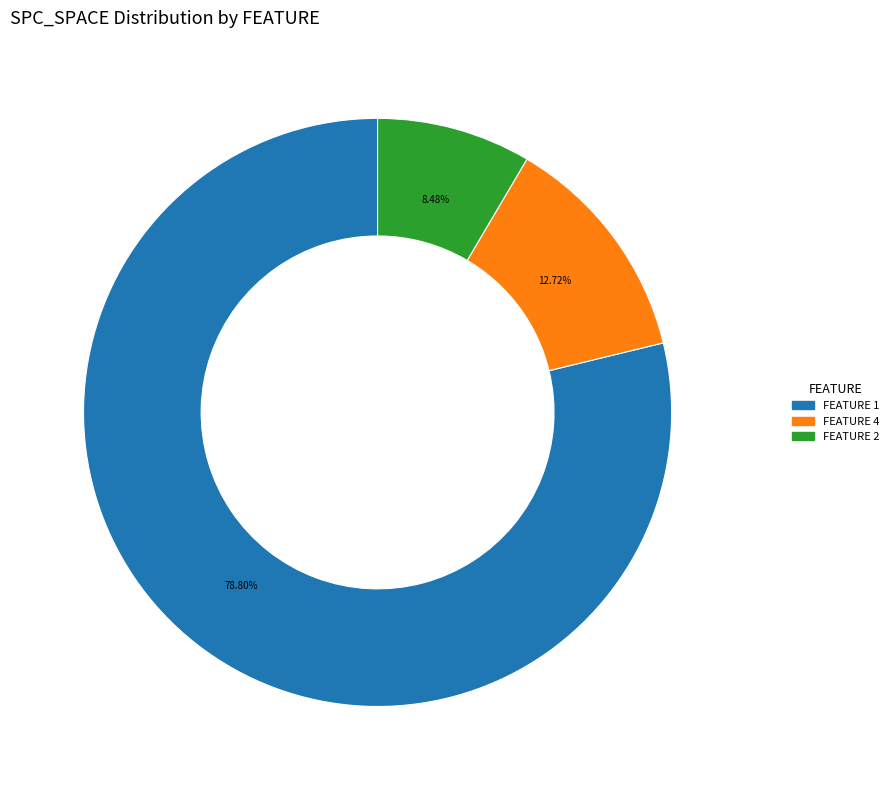

Is there a majority slice in this chart?

Yes